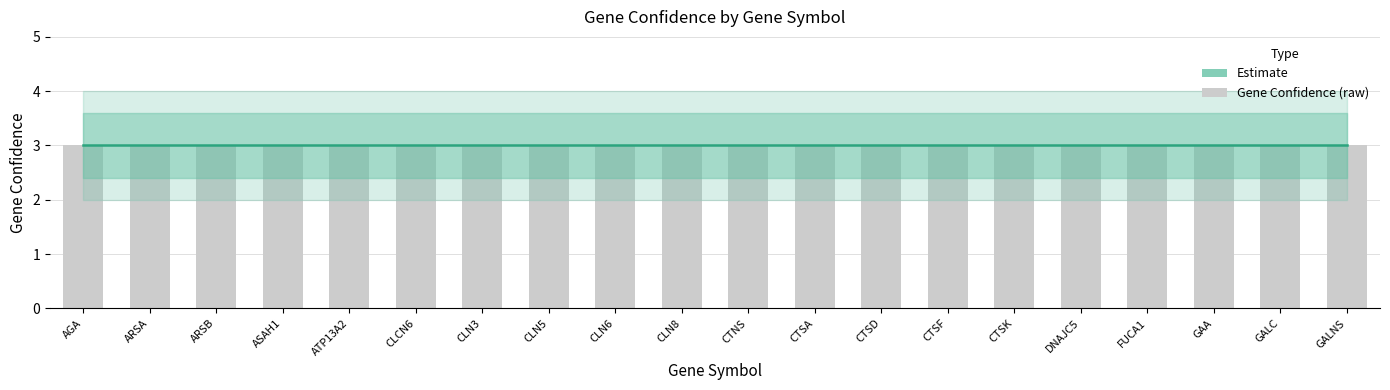

What is the smallest value displayed?

2.0